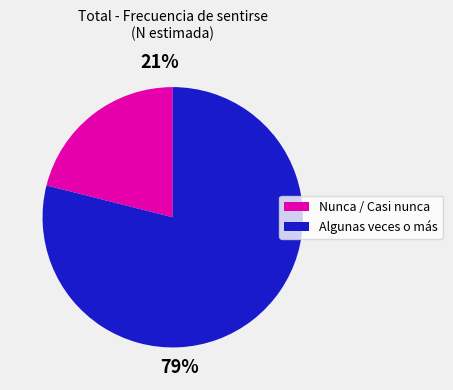

To the nearest percent, what is the difference between the largest and smallest slice percentages?

58%